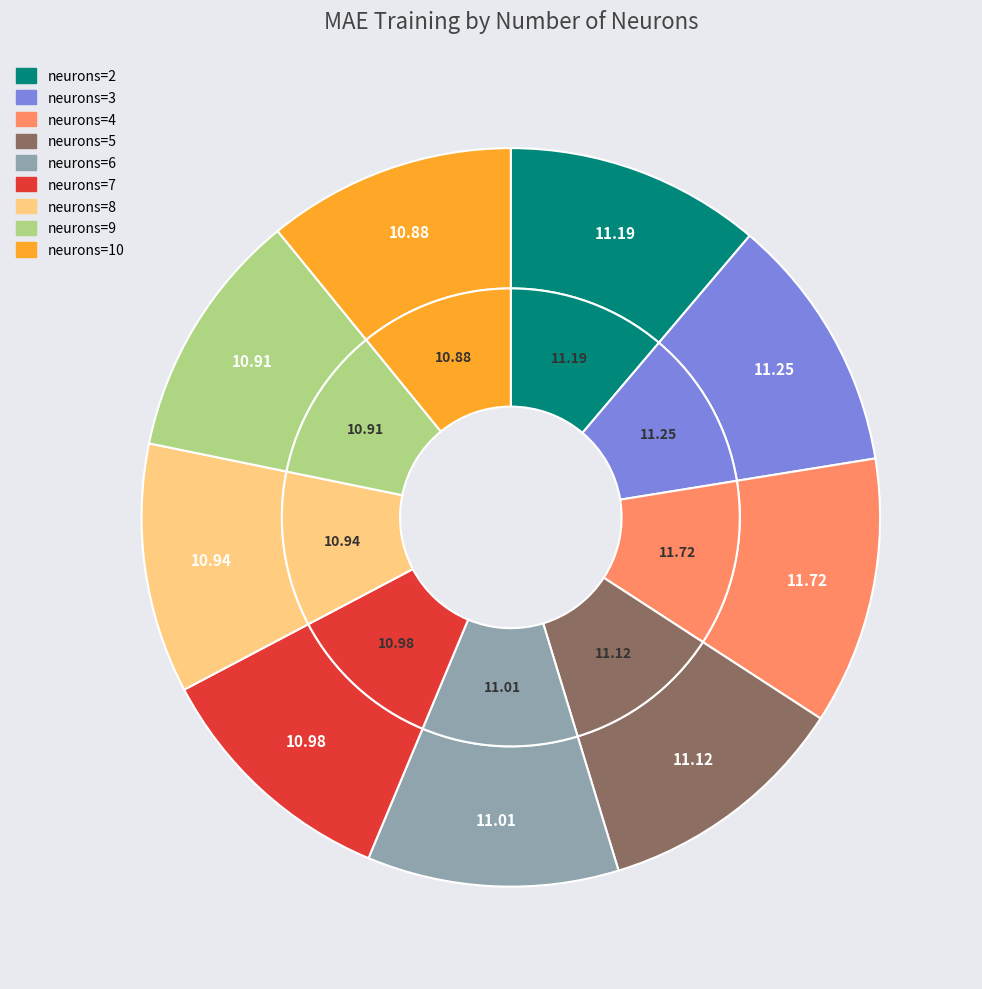

To the nearest percent, what is the combined percentage of 5 and 9?

22%